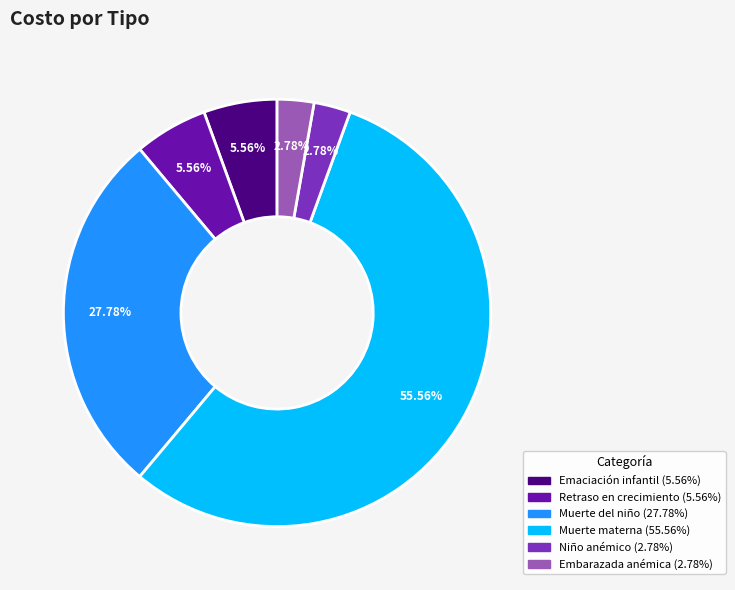

Does any single category account for the majority?

Yes